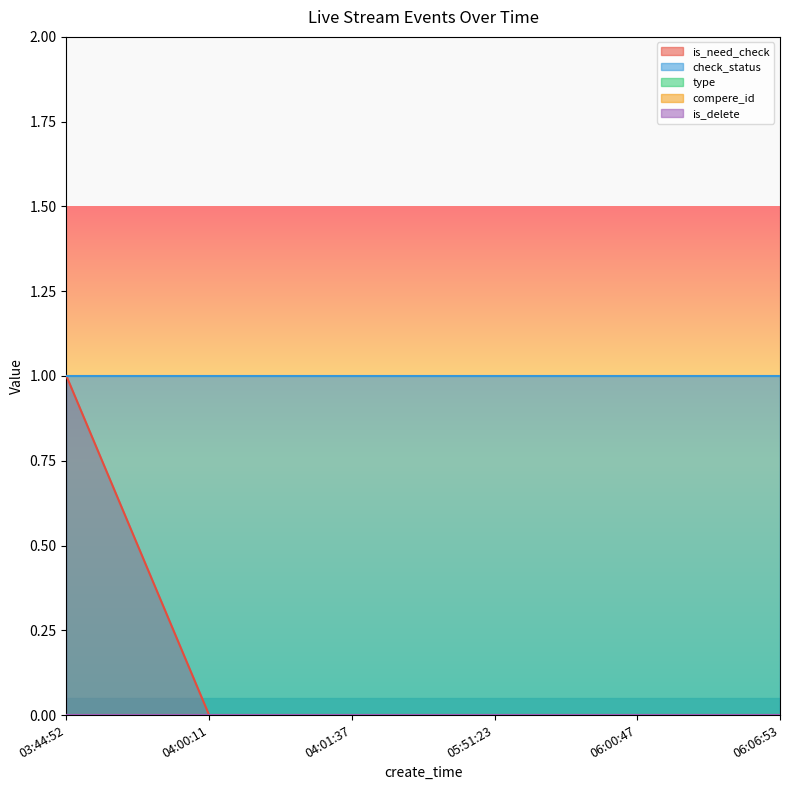

Does the chart display data point markers on the line(s)?

No